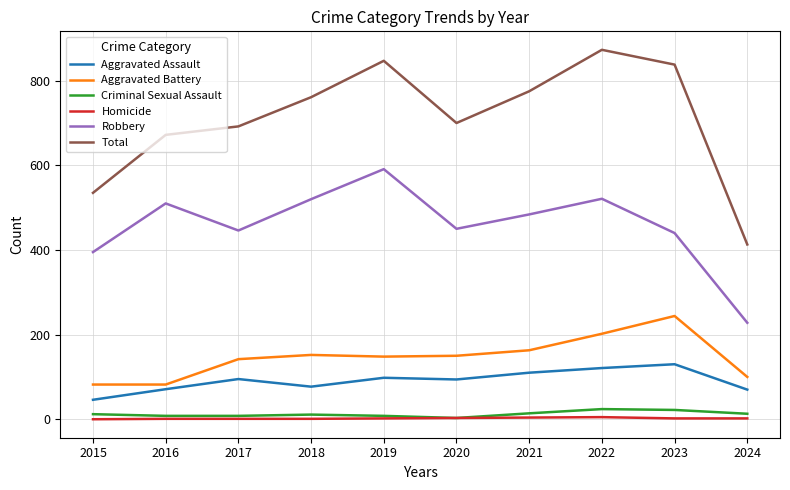

True or false: Total and Criminal Sexual Assault intersect in this chart.

False